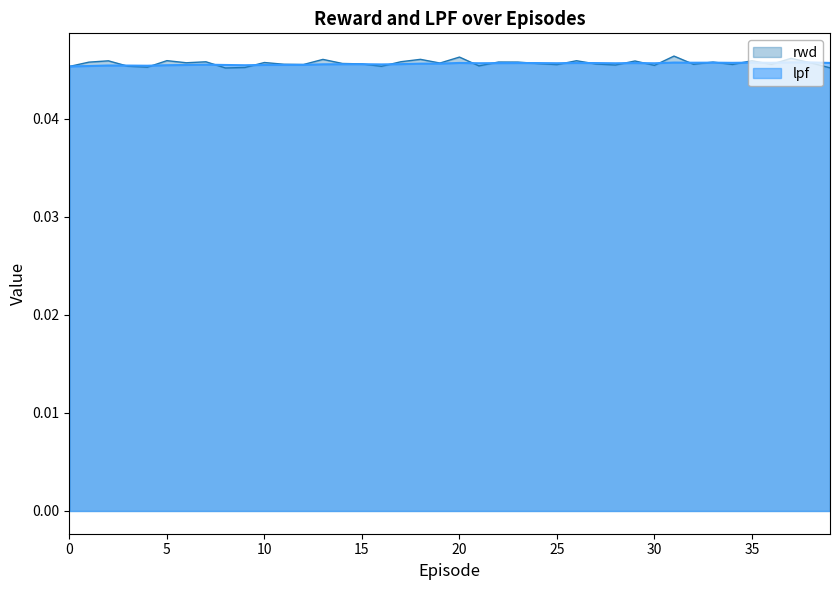

At which label does lpf reach its peak?

37